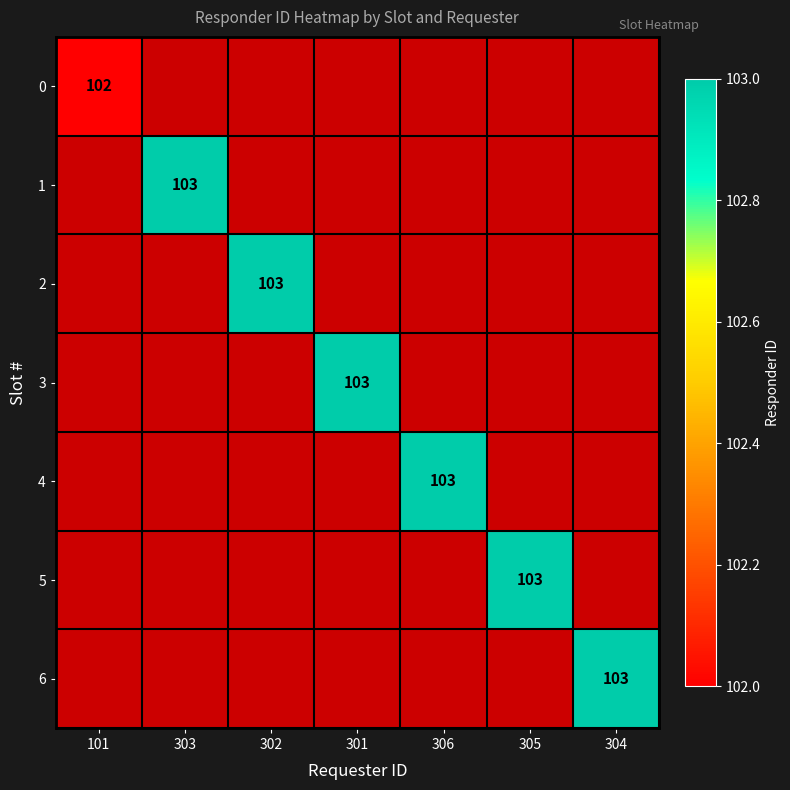

The value of 4 at 306 is 152. True or false?

False